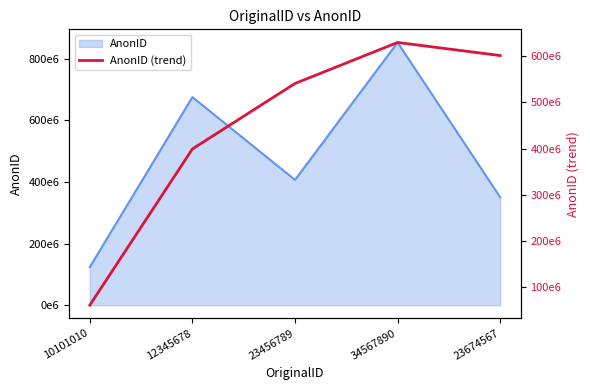

What position from the right is 10101010?

5